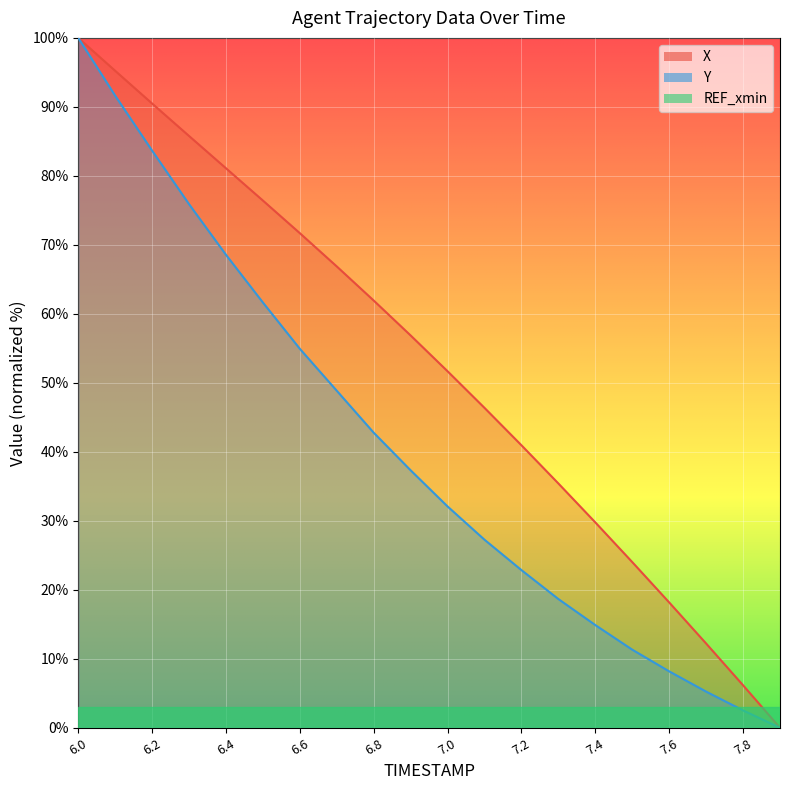

Is the value of X at 7.7 greater than the value of Y at 7.0?

No